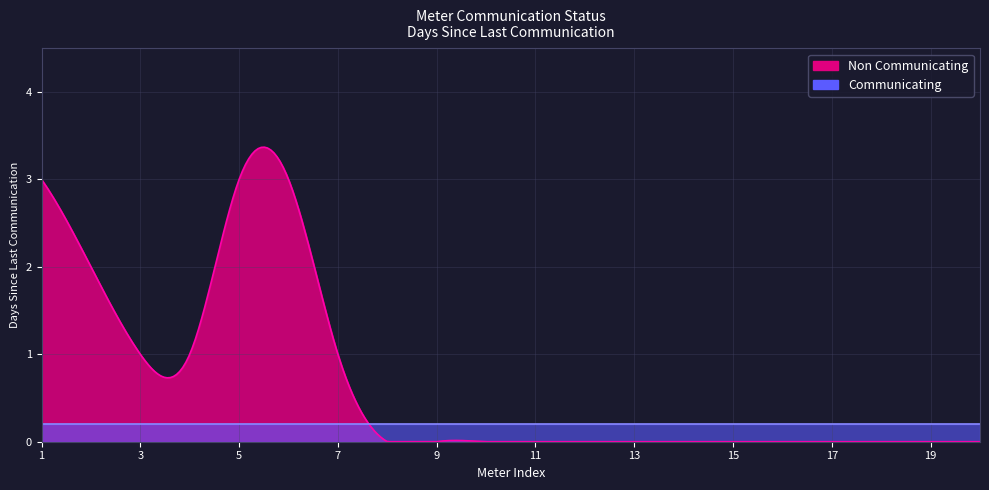

True or false: Non Communicating and Communicating cross at least once.

False